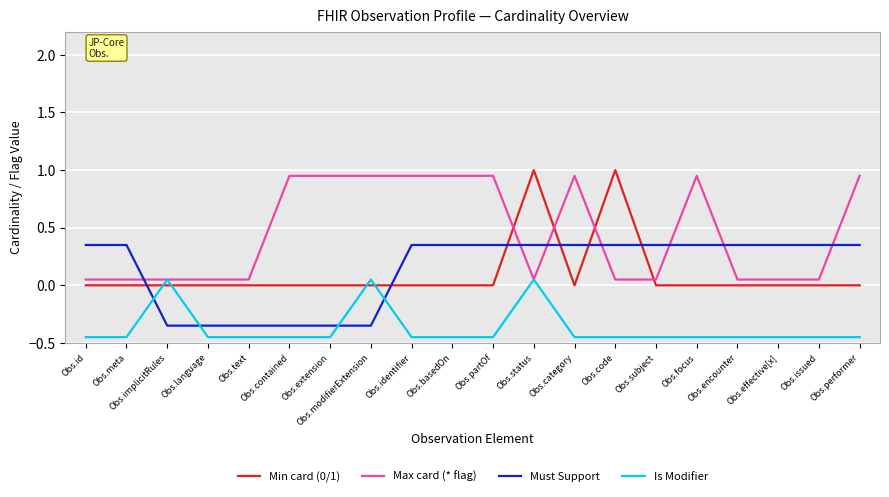

The Min card (0/1) series shows 0.0 at Obs.performer. True or false?

True